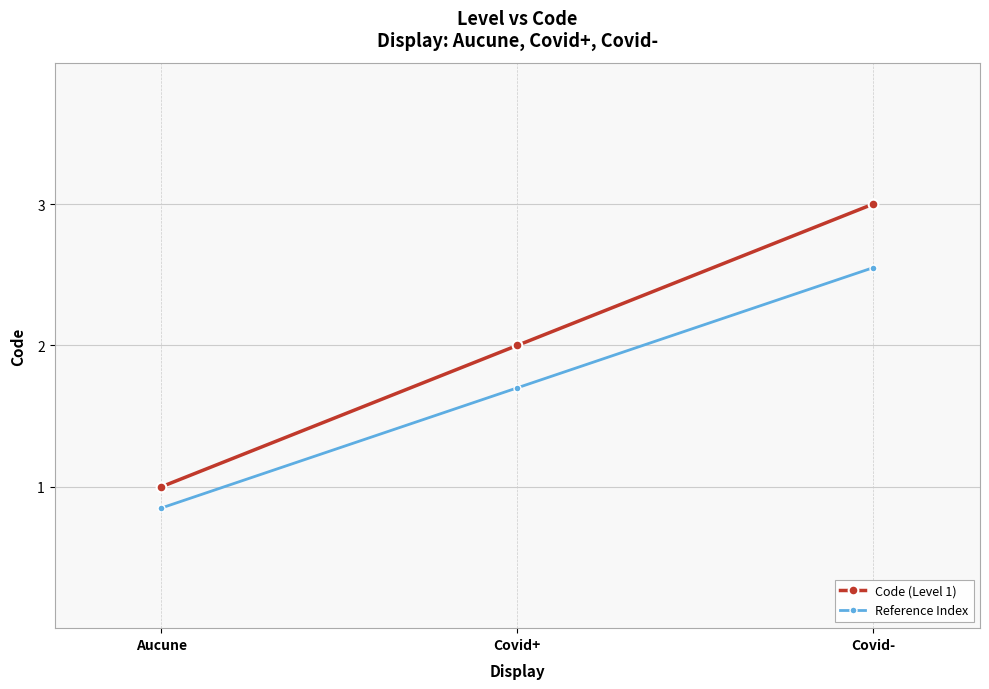

Does the chart display data point markers on the line(s)?

Yes